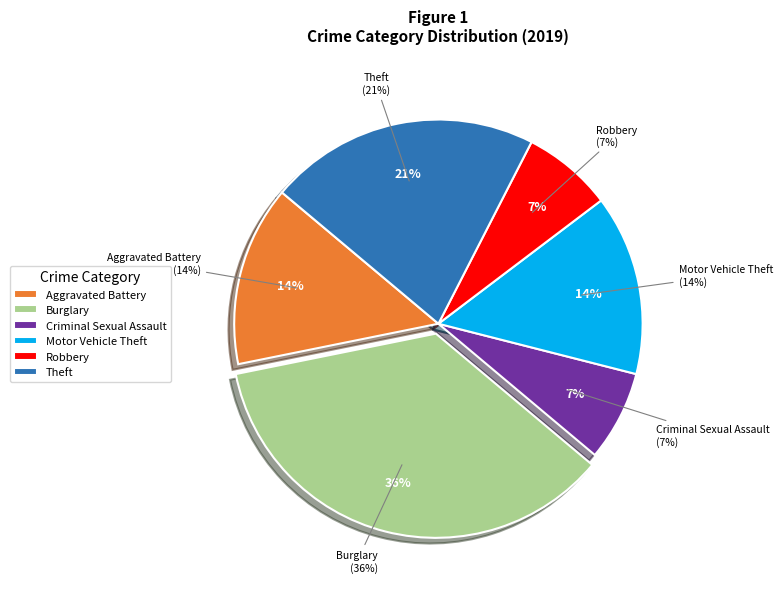

Is there any slice that represents more than half of the pie?

No